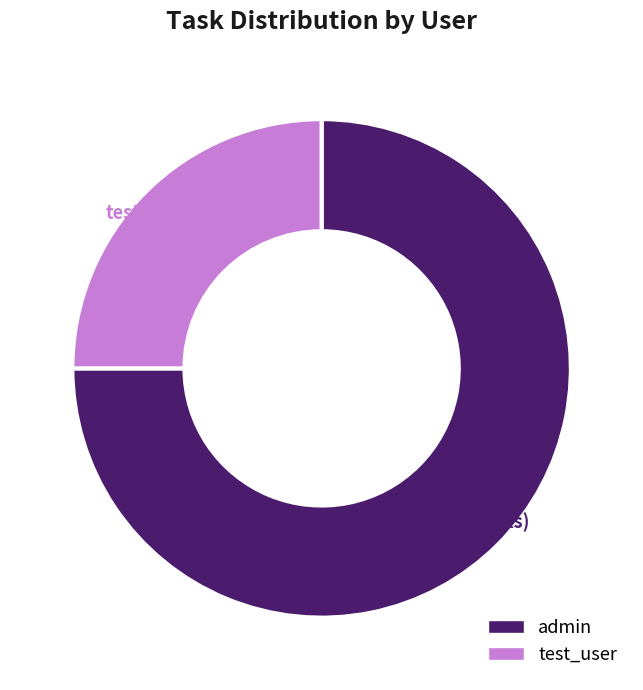

True or false: test_user accounts for 11% of the total.

False